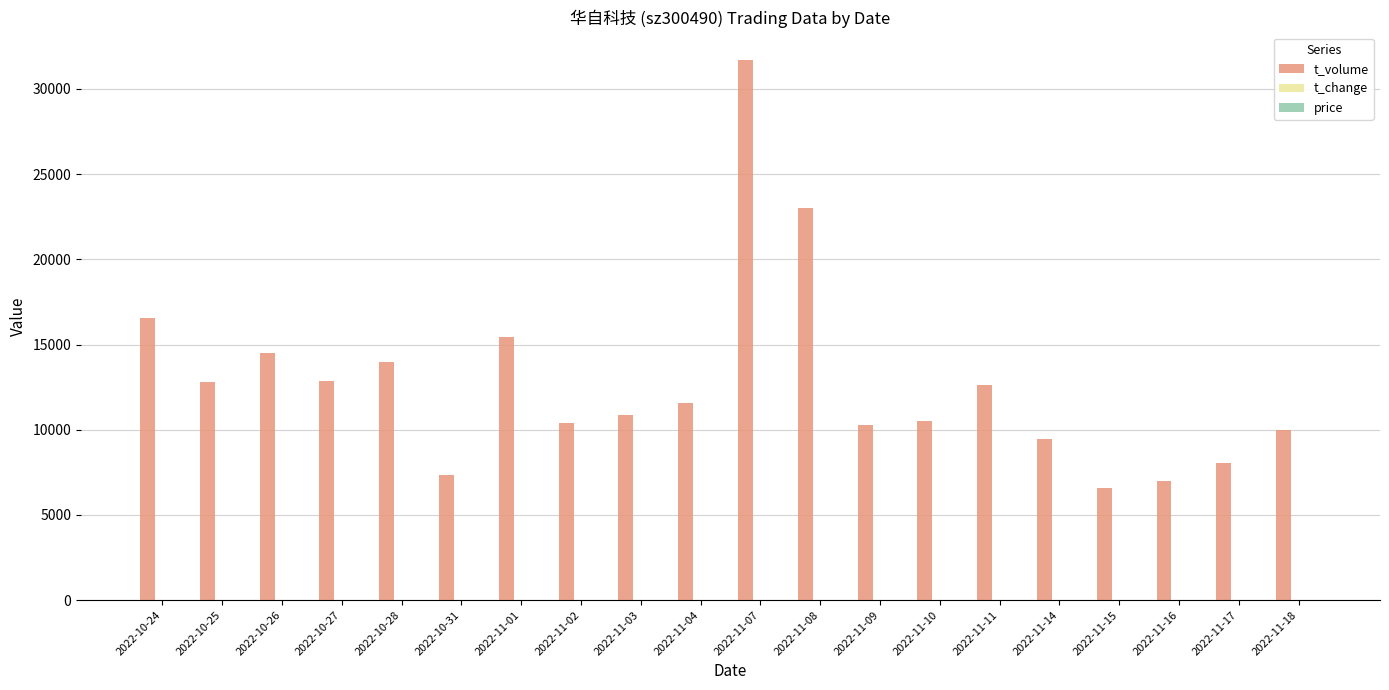

Which series changed the most between 2022-11-04 and 2022-11-16?

t_volume